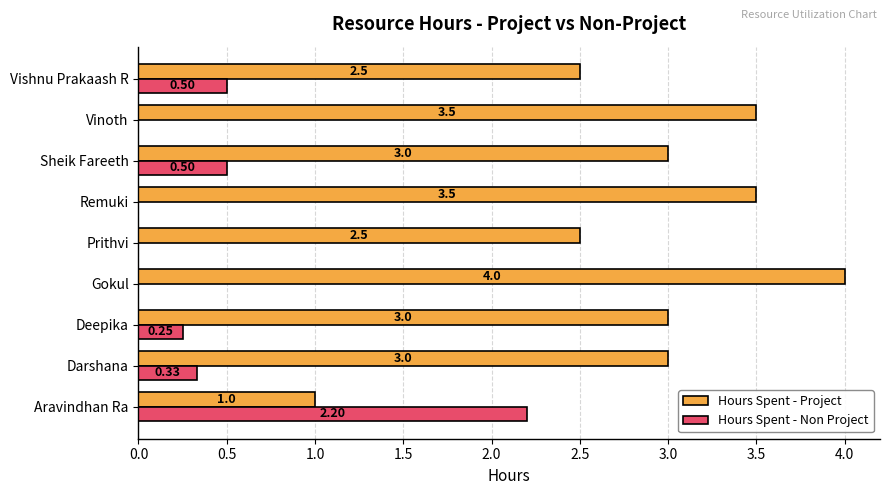

Count the number of data series in this chart.

2